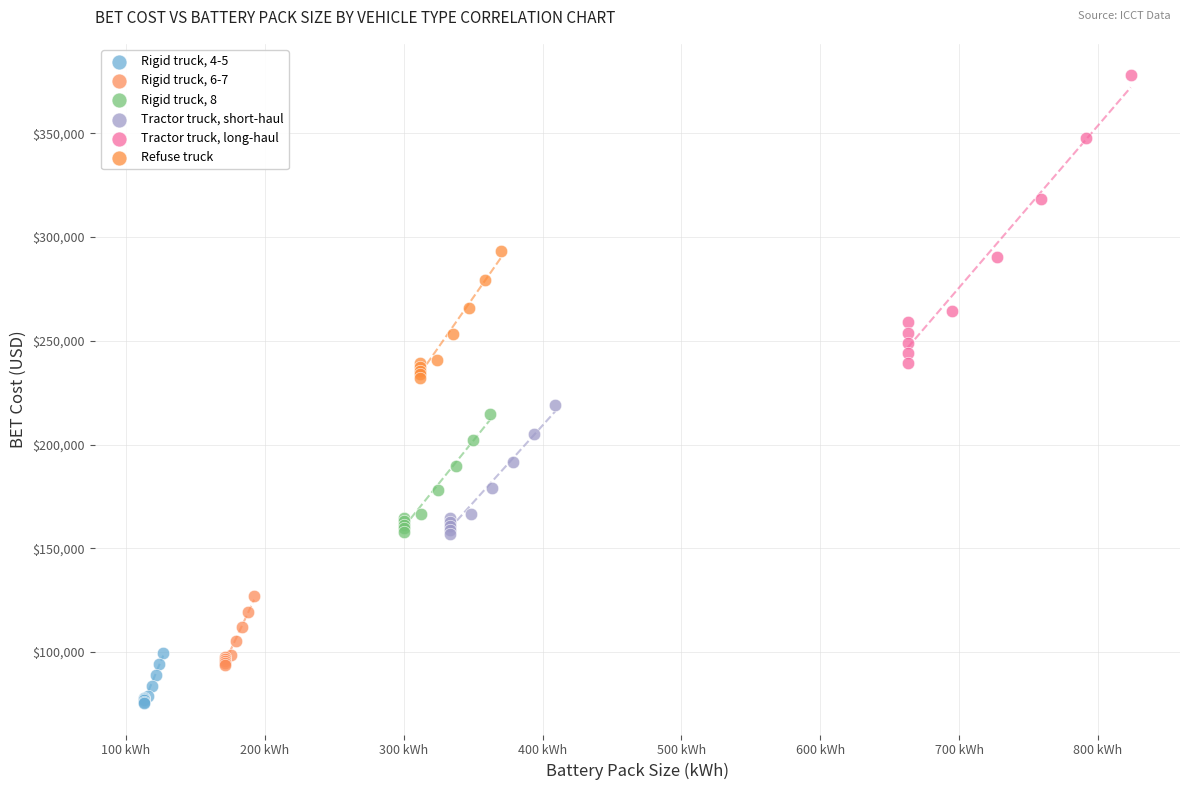

Which series reaches the maximum Y coordinate?

Tractor truck, long-haul